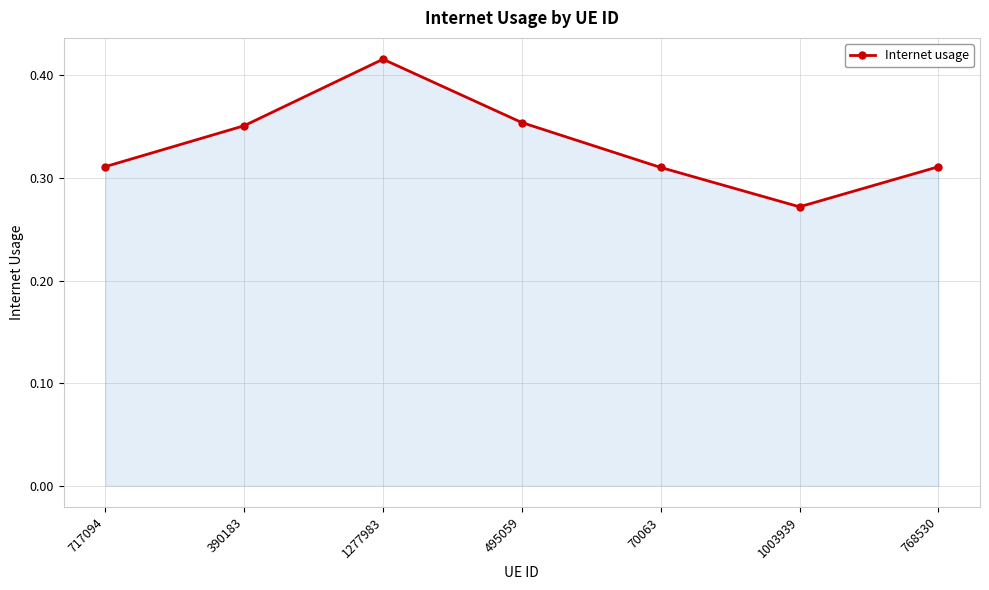

Where is the first local minimum?

1003939